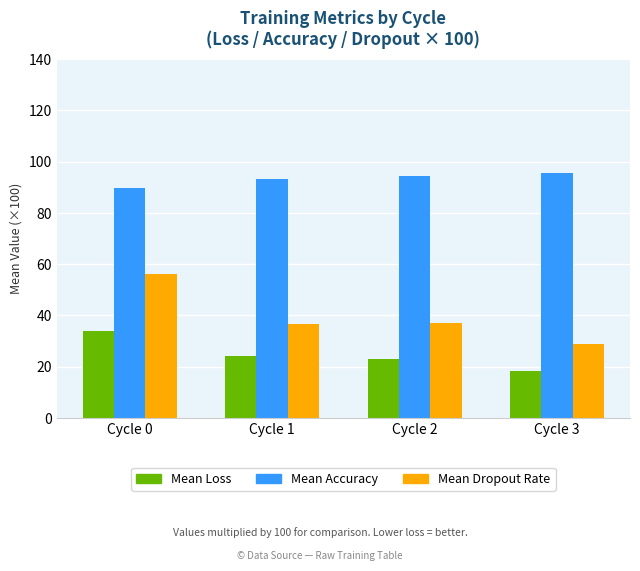

What is the difference between the Mean Accuracy values at Cycle 2 and Cycle 0?

4.4